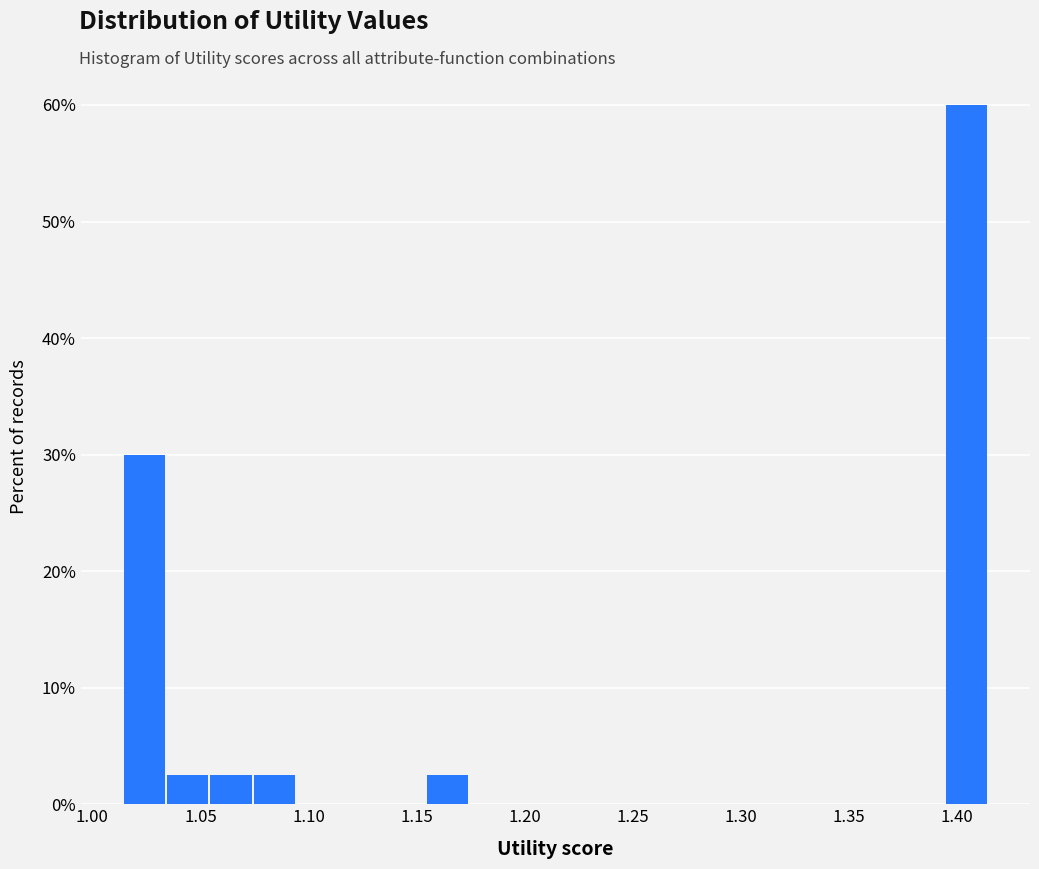

Over which range of the x-axis is the bar tallest?

1.395 to 1.415